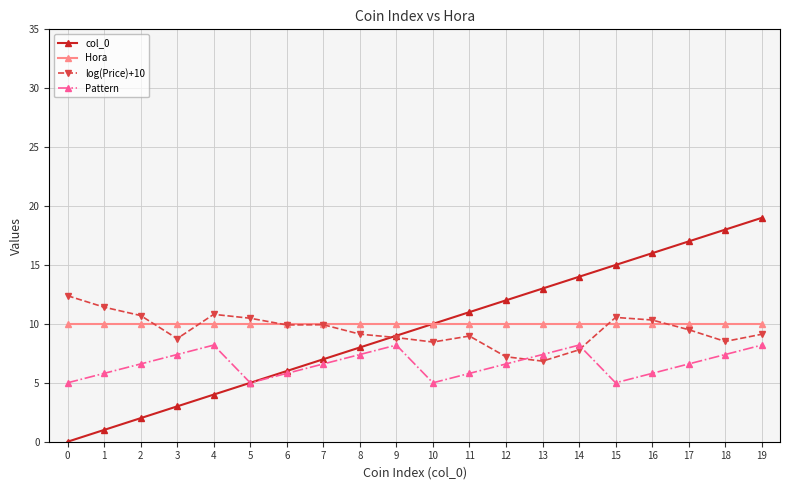

What is the minimum value for Hora?

10.0